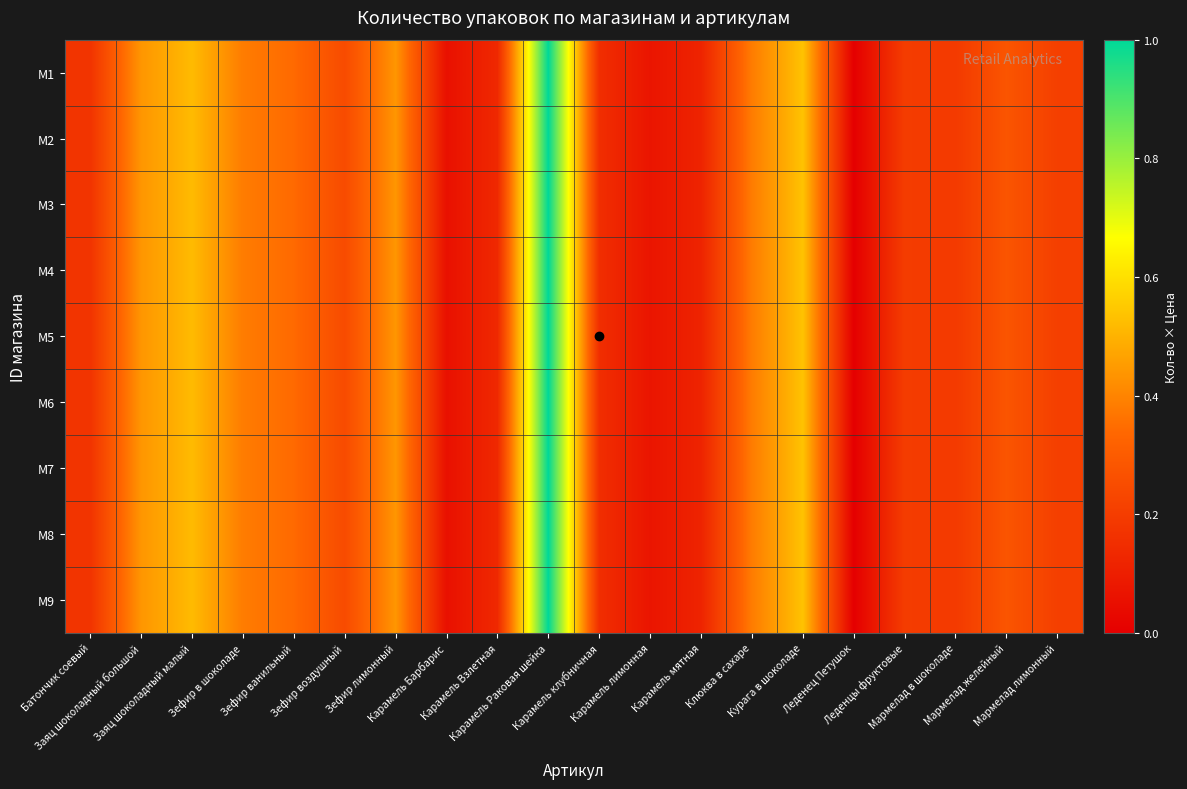

At which category is the sum across all series the highest?

Карамель Раковая шейка